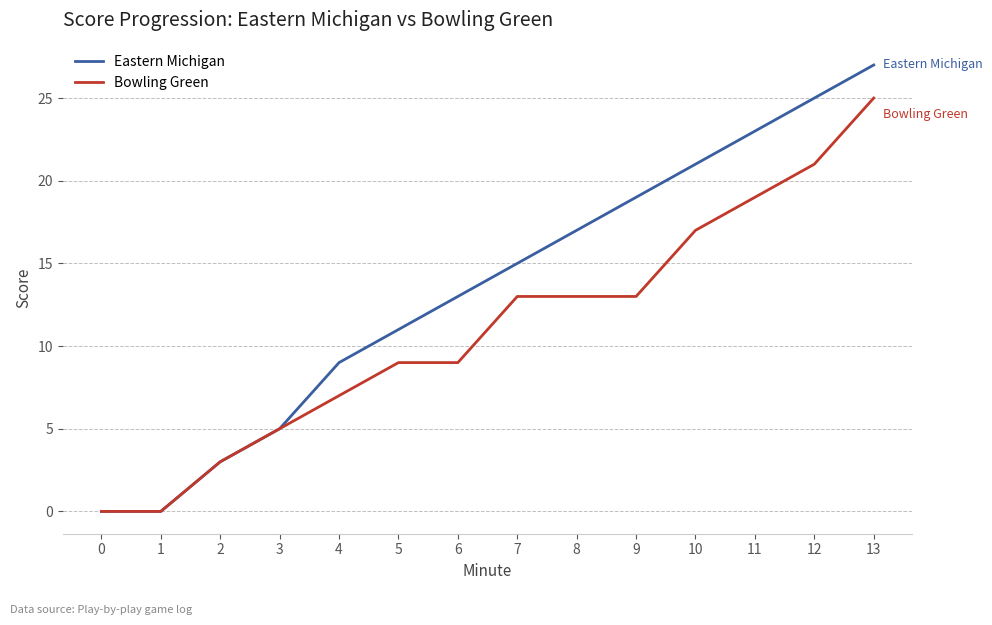

Between 1 and 5, which series saw the biggest shift?

Eastern Michigan